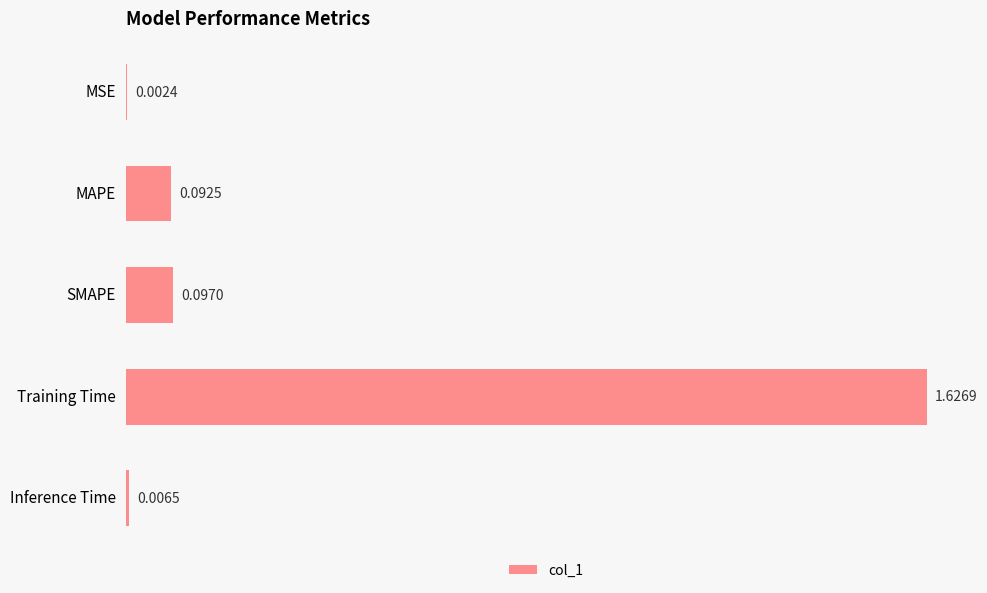

What is the sum of all values?

1.8